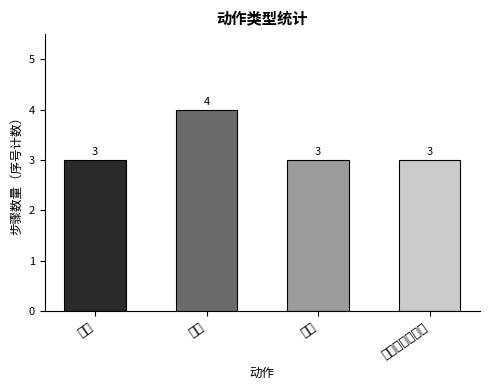

Rank the categories by value from lowest to highest.

点击, 输入, 检查提示框文本, 截图